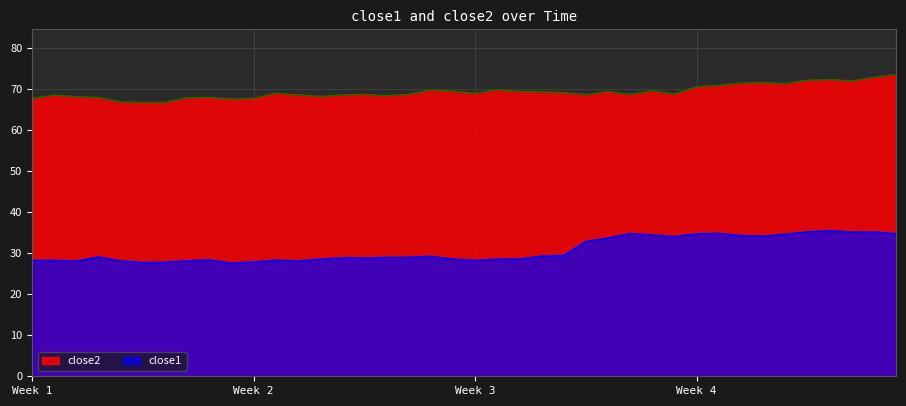

What is the sum of all close1 values?

1228.1